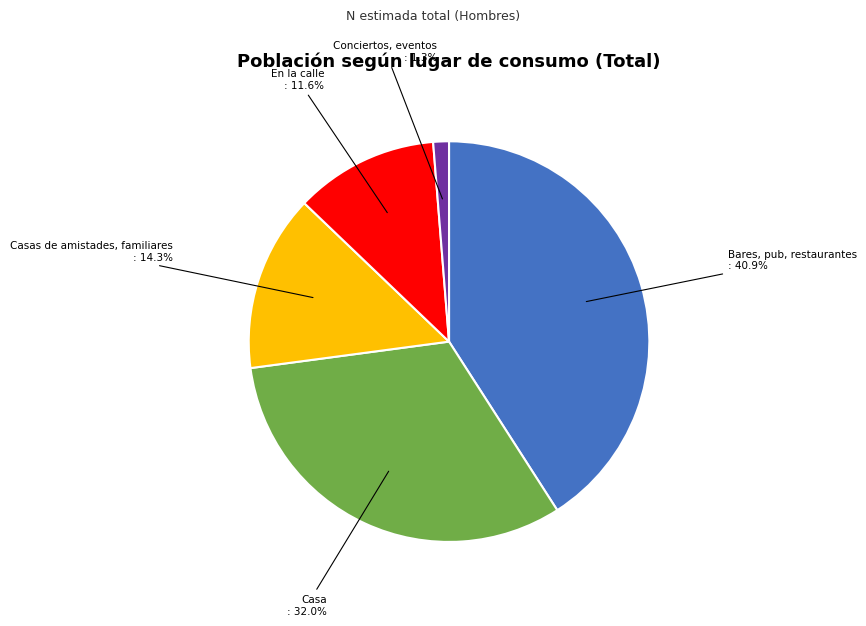

Count the number of slices in the pie.

5